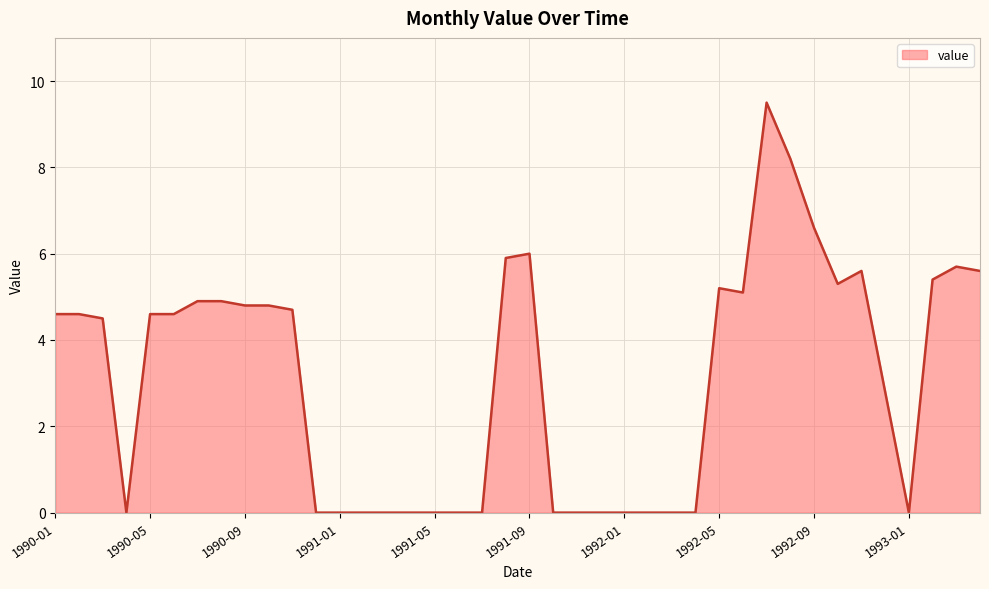

What is the maximum value shown in the chart?

9.5